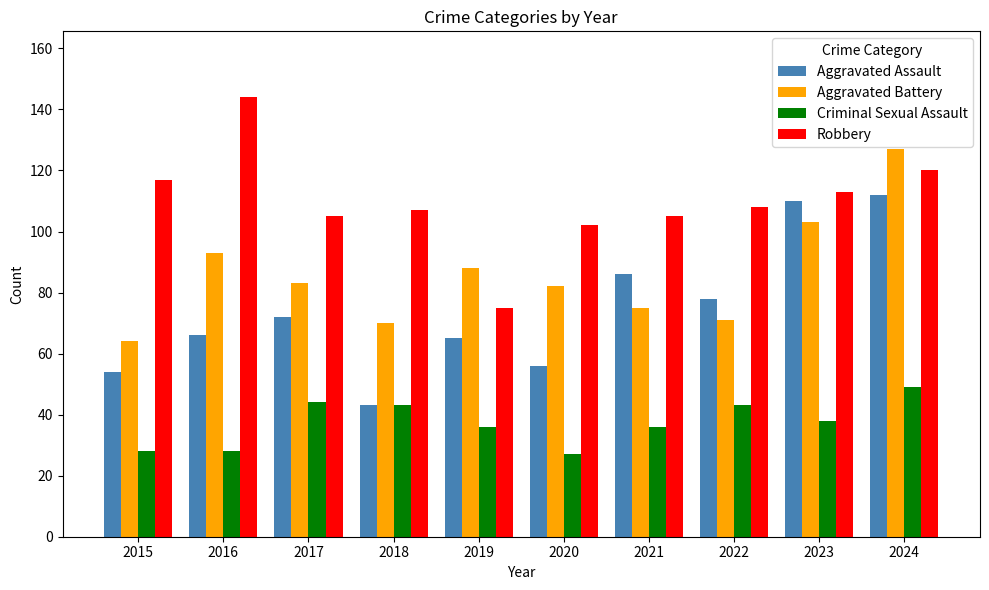

List the series in order of their peak value, highest first.

Robbery, Aggravated Battery, Aggravated Assault, Criminal Sexual Assault